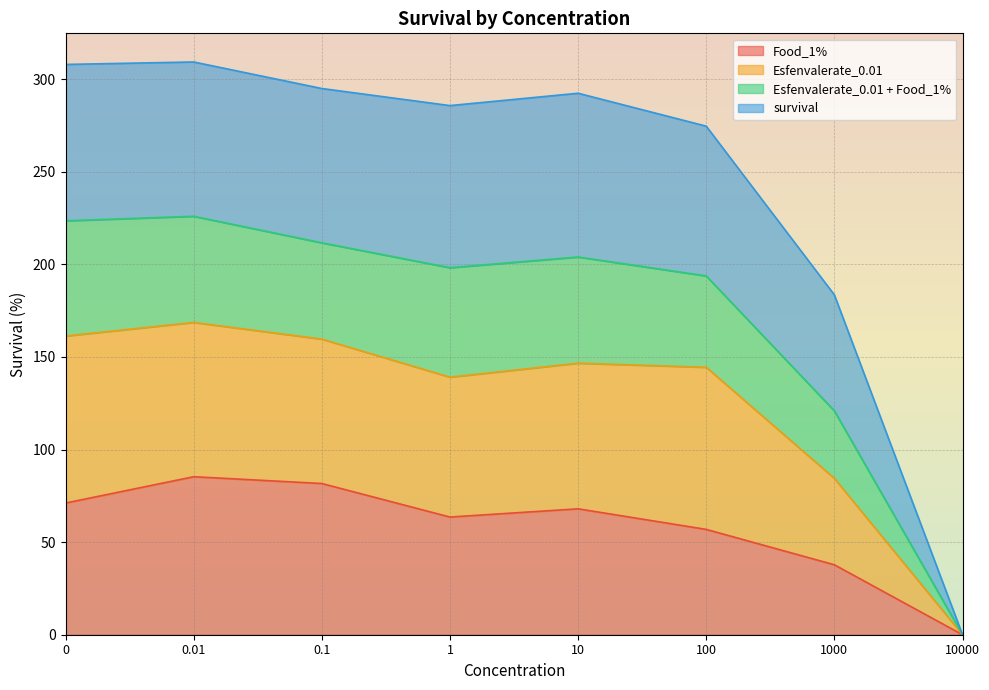

What is the difference between the highest and lowest values at 1?

222.2